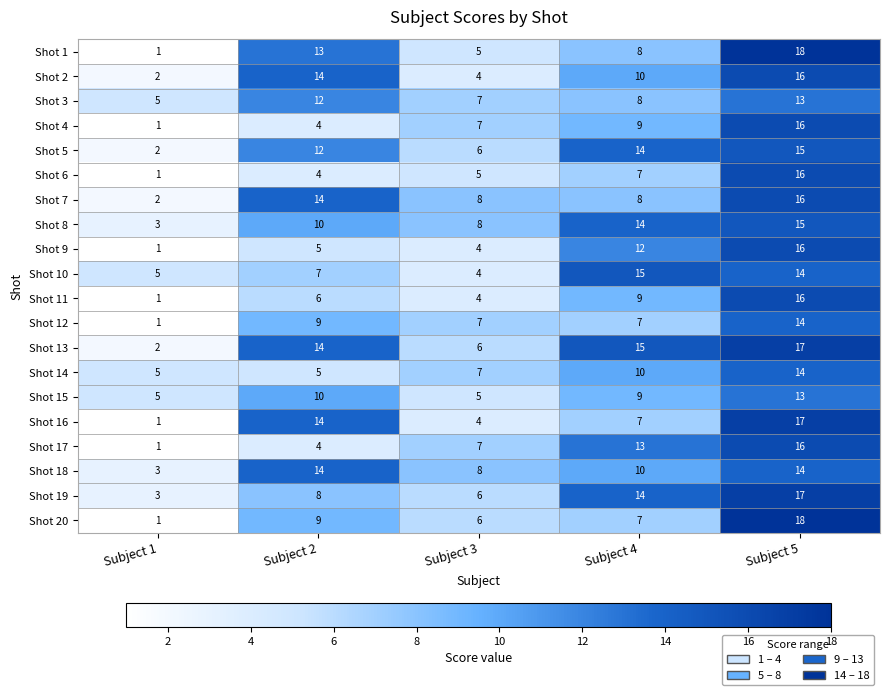

What is the highest value of the Shot 14 series?

14